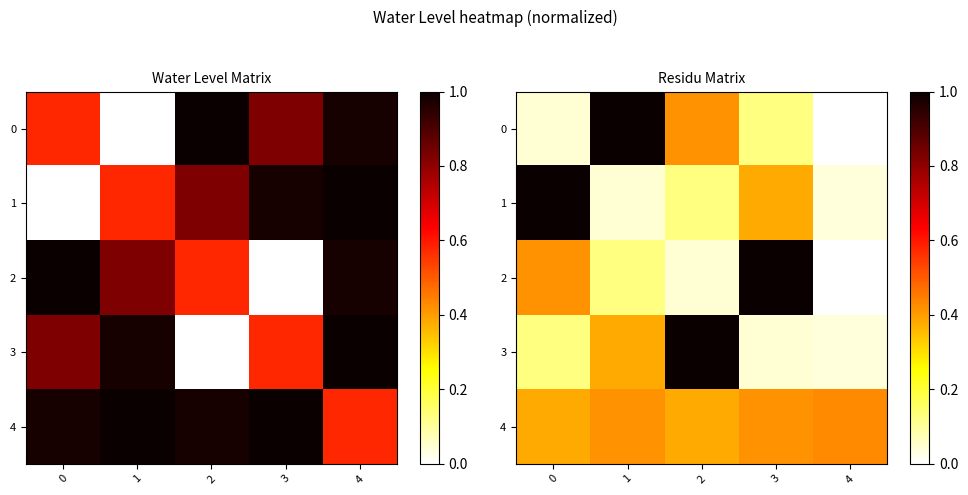

List the series in order of their peak value, highest first.

0, 1, 2, 3, 4